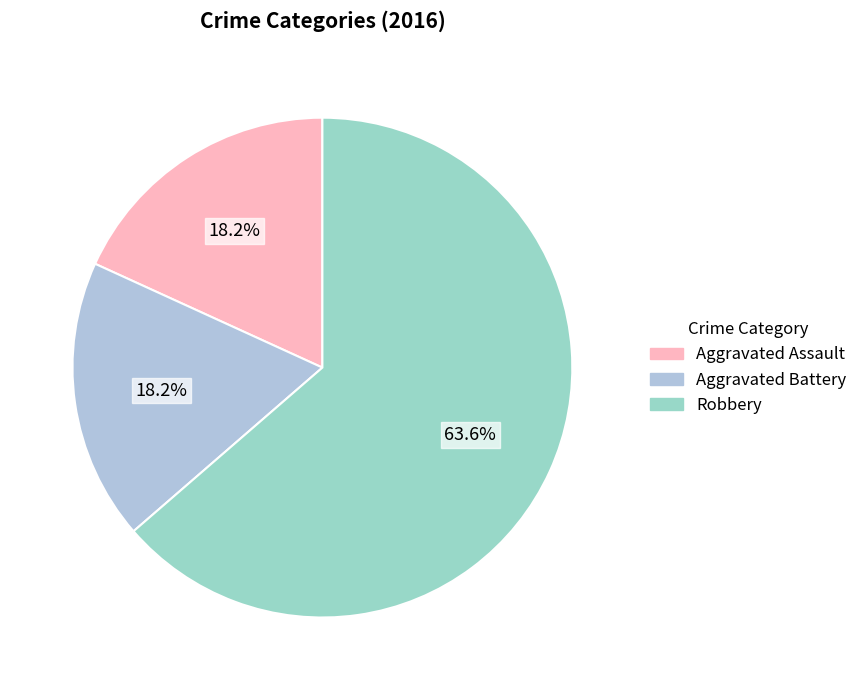

What is the largest slice in the pie chart?

Robbery